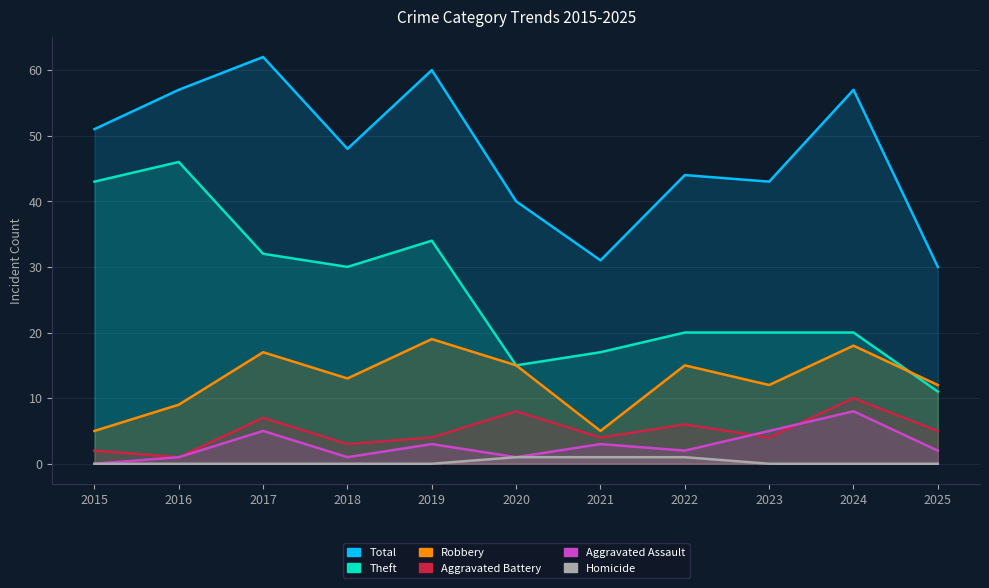

Which series has the largest total across all categories?

Total